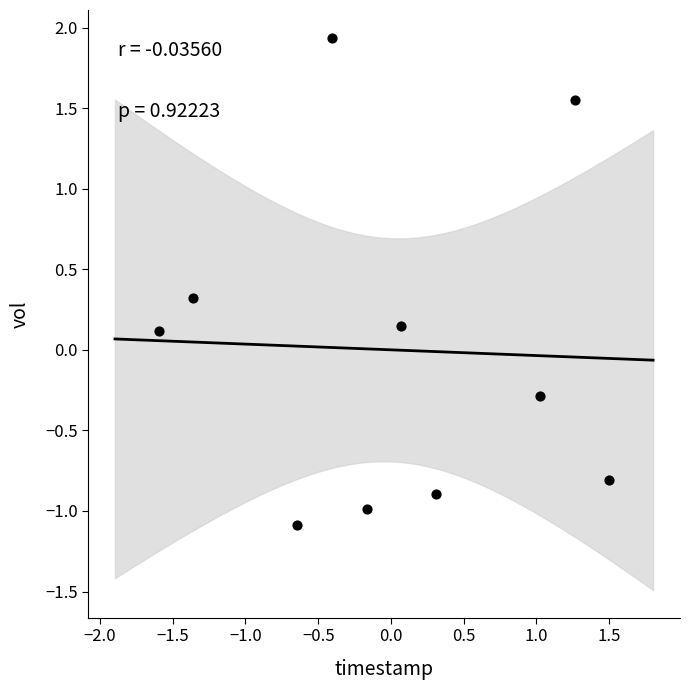

What is the range of X values (max minus min)?

3.1